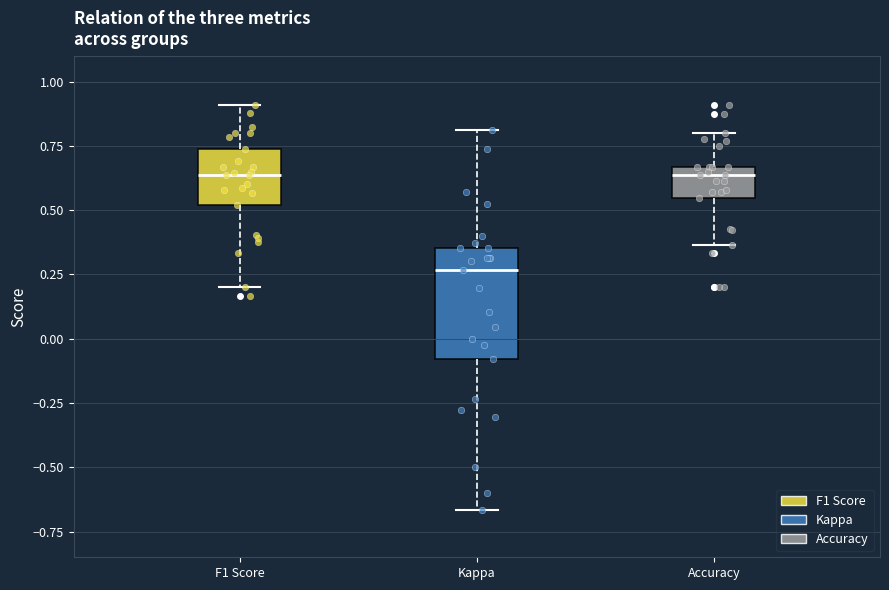

Reading left to right, transcribe this box plot: for each box, give where its median line is, the range the box spans, and where its two whiskers end, as read against the y-axis. The values are not printed on the chart, so give them approximately, as read against the axis.

F1 Score: median 0.65, box 0.50 to 0.75, whiskers 0.20 to 0.90
Kappa: median 0.25, box -0.10 to 0.35, whiskers -0.65 to 0.80
Accuracy: median 0.65 (just below the box's upper edge), box 0.55 to 0.65, whiskers 0.35 to 0.80